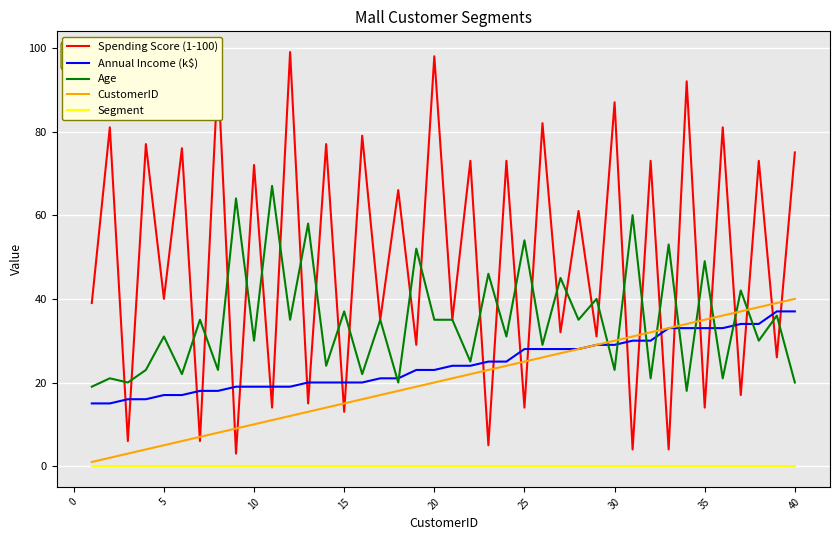

True or false: Age and Segment intersect in this chart.

False